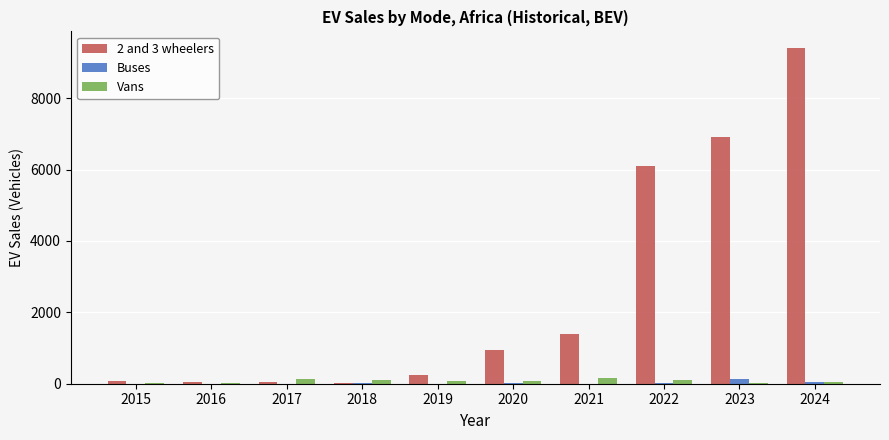

Which category has the highest value across all series?

2024